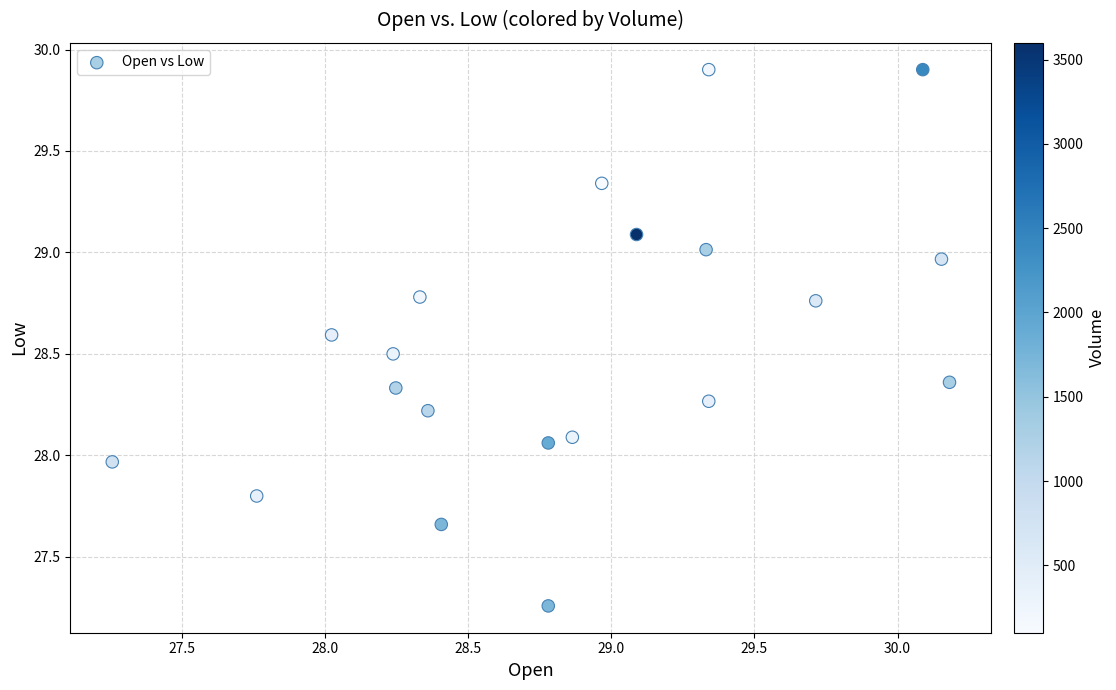

What is the range of X values (max minus min)?

2.9